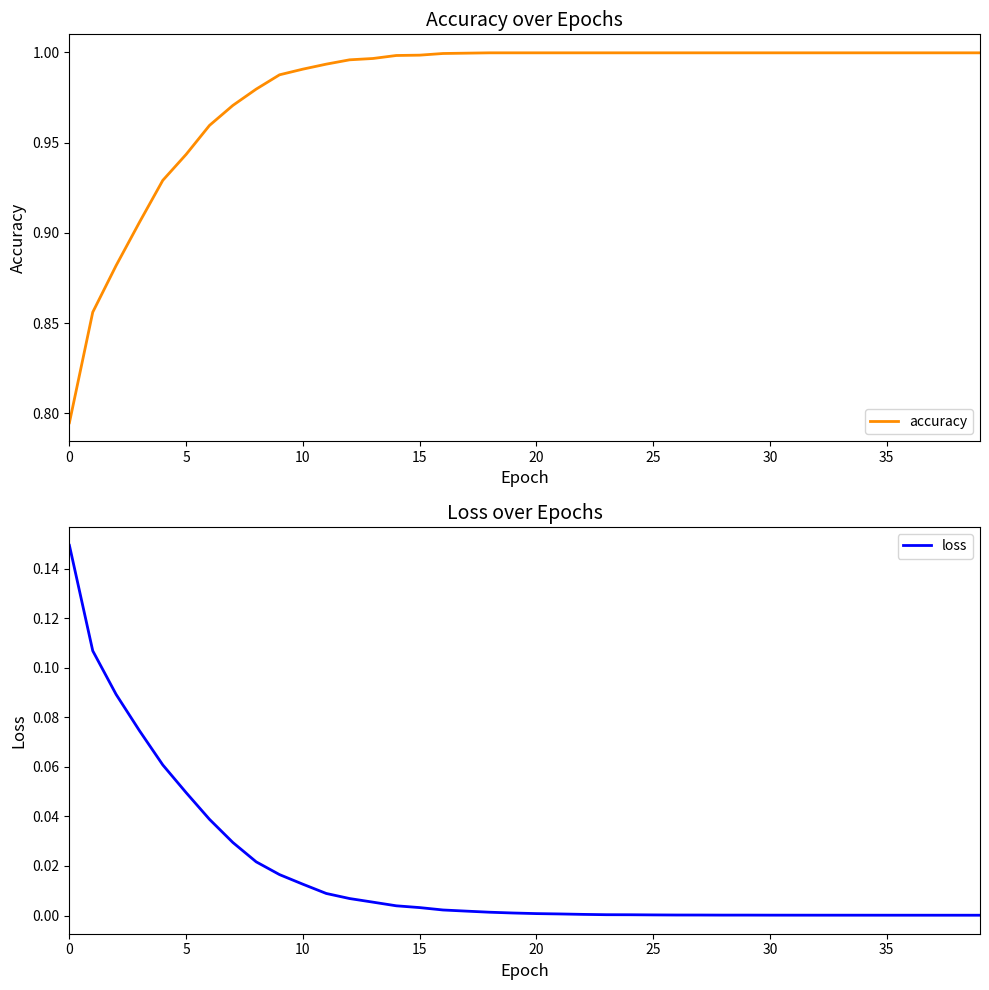

True or false: accuracy and loss cross at least once.

False